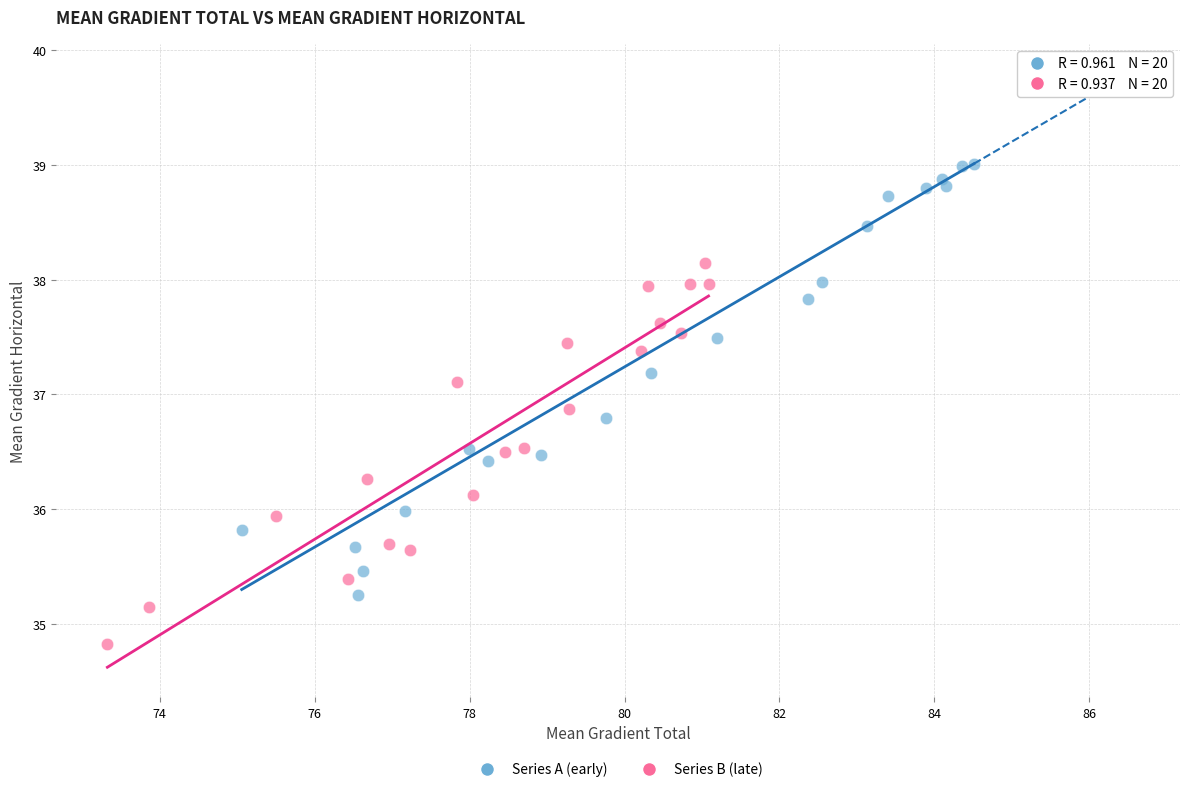

Which series has the widest spread of Y values?

Series A (early)